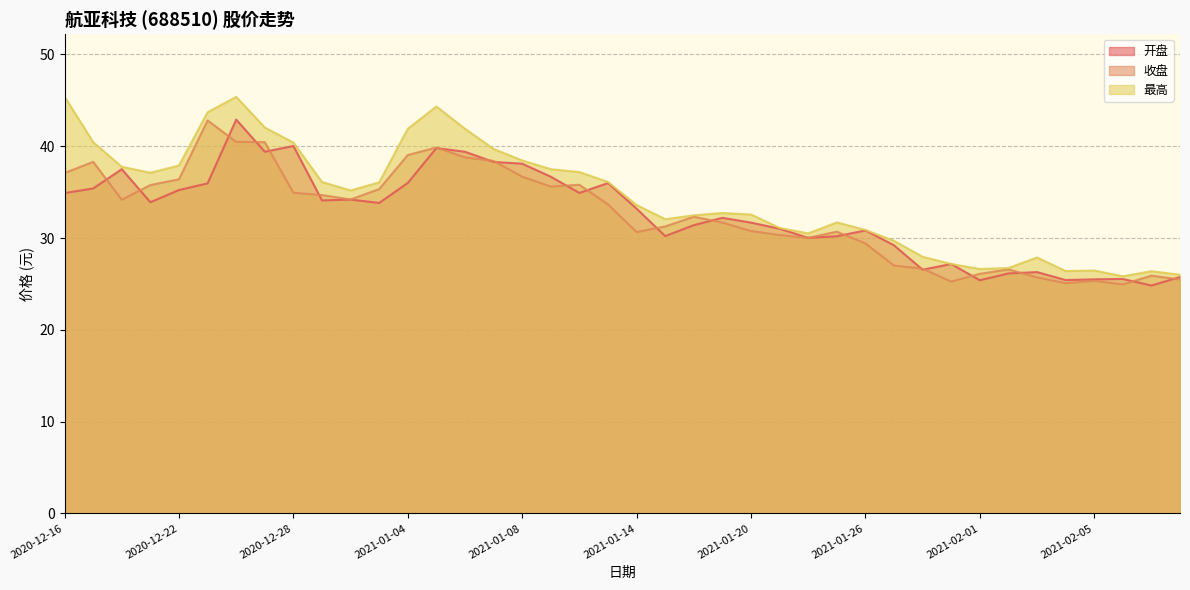

Reading left to right, what are all the values shown in this chart?

开盘: 34.9	35.4	37.5	33.9	35.2	36.0	42.9	39.4	40.0	34.1	34.2	33.8	36.0	39.8	39.4	38.3	38.1	36.7	34.9	36.0	33.2	30.2	31.4	32.2	31.7	31.0	30.0	30.2	30.8	29.2	26.6	27.2	25.4	26.1	26.3	25.4	25.5	25.5	24.8	25.8
收盘: 37.1	38.3	34.2	35.8	36.4	42.8	40.5	40.4	34.9	34.7	34.2	35.3	39.0	39.9	38.8	38.4	36.7	35.6	35.8	33.7	30.6	31.3	32.3	31.7	30.8	30.3	30.0	30.7	29.4	27.0	26.7	25.2	26.1	26.6	25.7	25.1	25.3	24.9	25.9	25.5
最高: 45.4	40.4	37.8	37.1	37.9	43.7	45.4	42.0	40.4	36.1	35.2	36.1	41.9	44.3	41.9	39.7	38.5	37.5	37.2	36.1	33.6	32.0	32.5	32.7	32.6	31.1	30.5	31.7	30.9	29.7	27.9	27.2	26.6	26.7	27.9	26.4	26.5	25.8	26.4	26.0